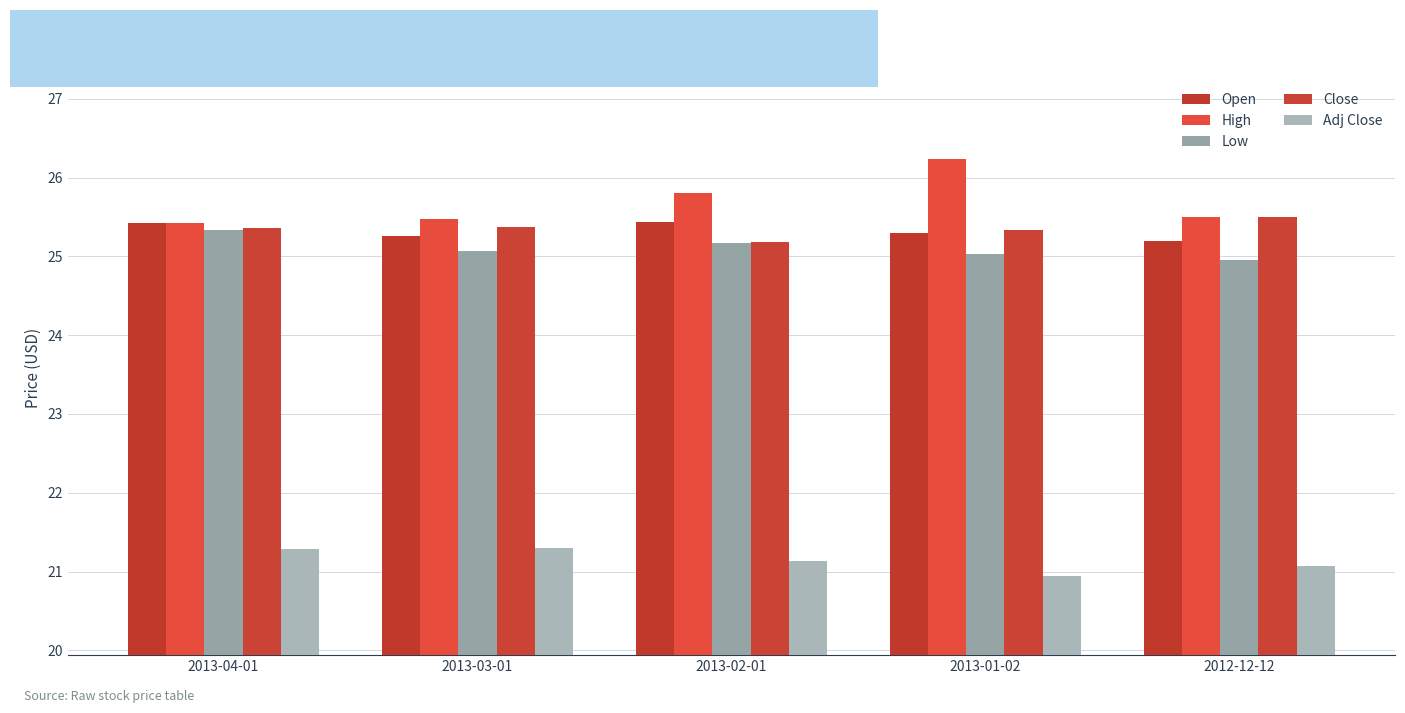

Count the number of categories in the chart.

5